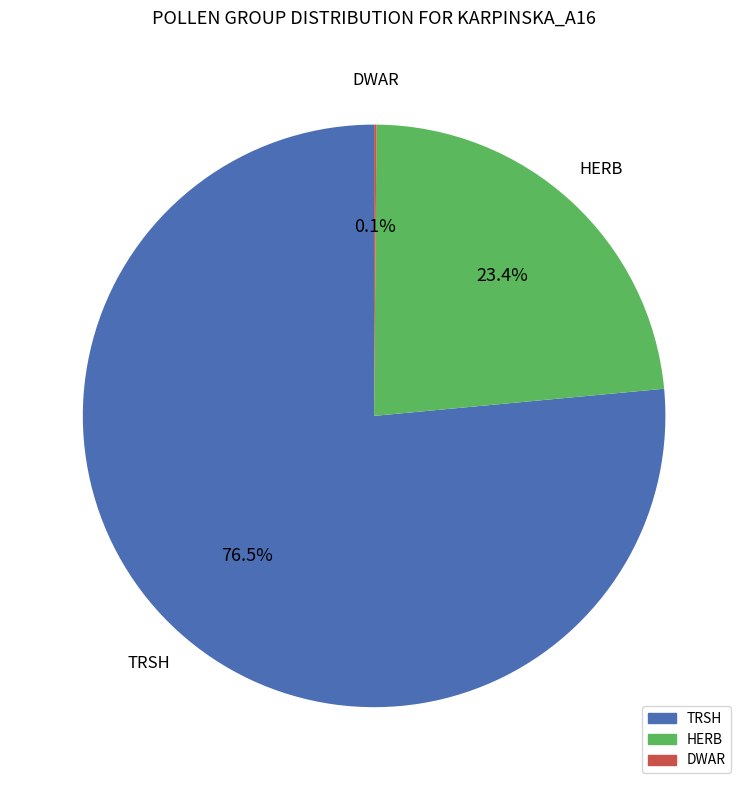

Is there a majority slice in this chart?

Yes